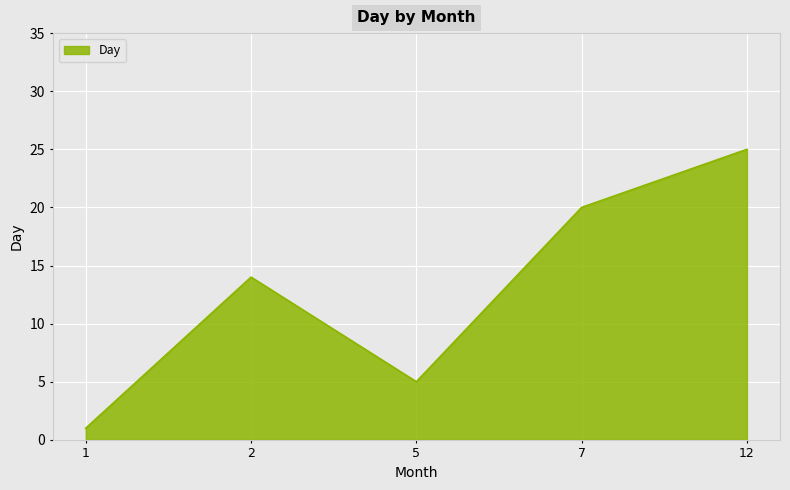

True or false: the data shows 17 at 12.

False